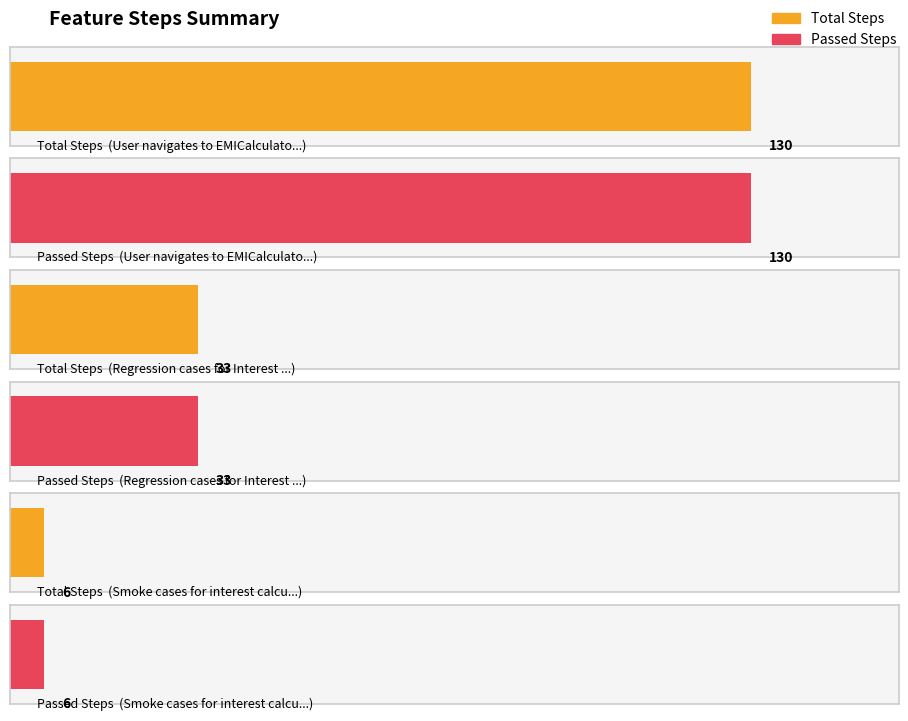

Rank the series at Regression cases for Interest Calculator from lowest to highest value.

Total Steps, Passed Steps